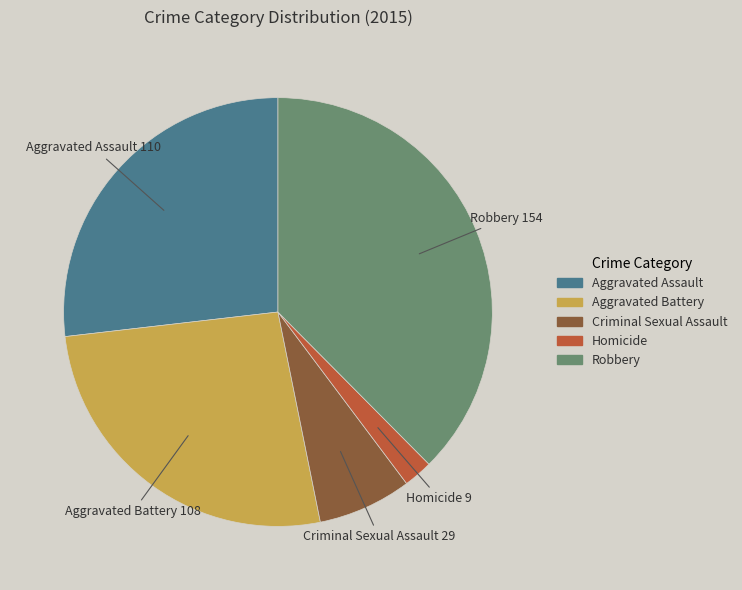

Which category has the biggest portion of the pie?

Robbery